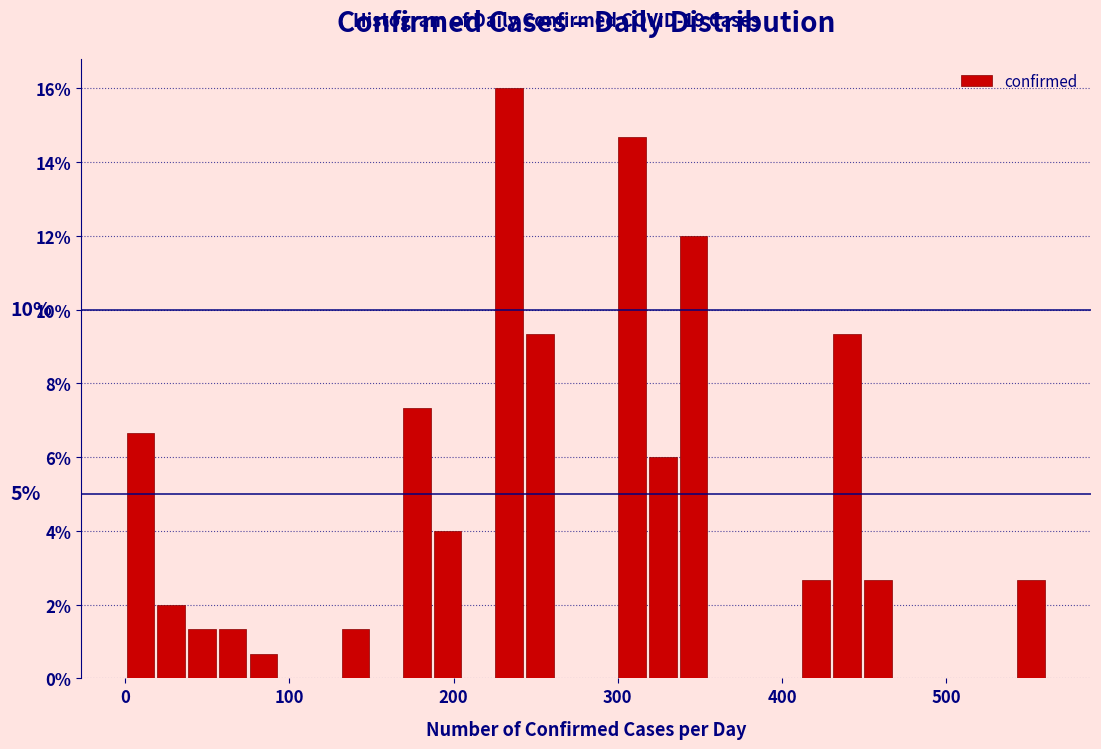

Read against the x-axis, roughly where is the centre of the tallest bar?

230